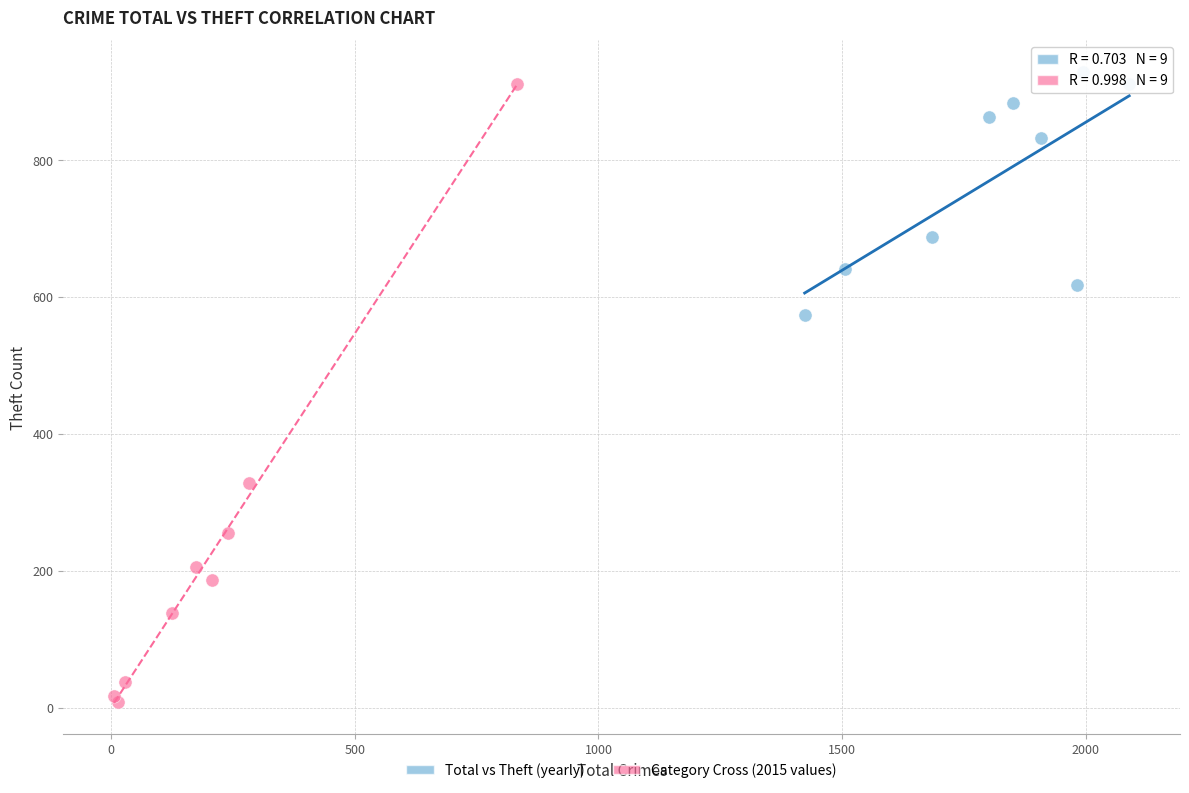

Which series contains the lowest Y value?

Category Cross (2015 values)